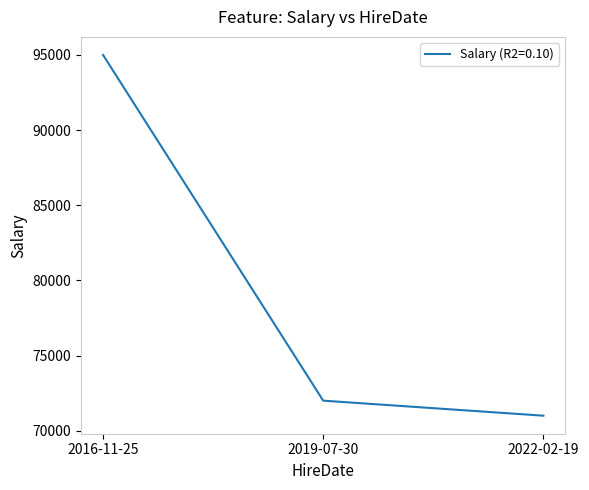

Rank the categories by value from lowest to highest.

2022-02-19, 2019-07-30, 2016-11-25